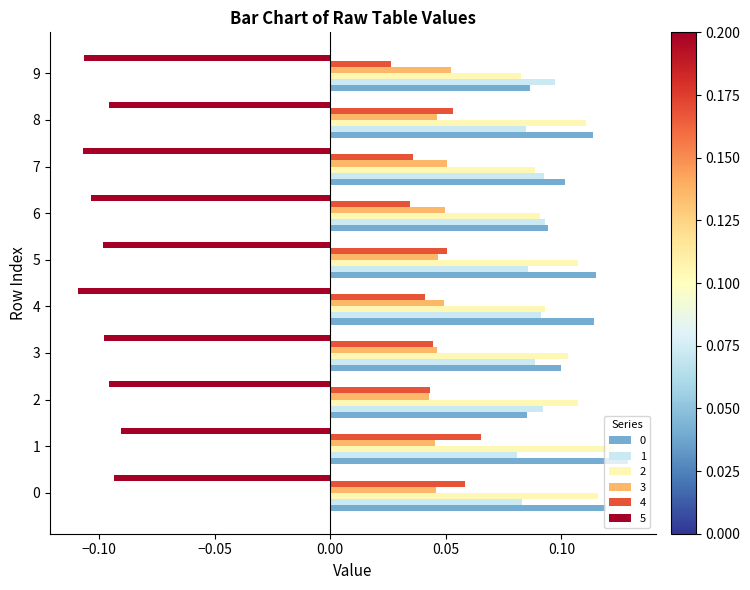

Is it true that 4 equals 0.1 at 7?

False